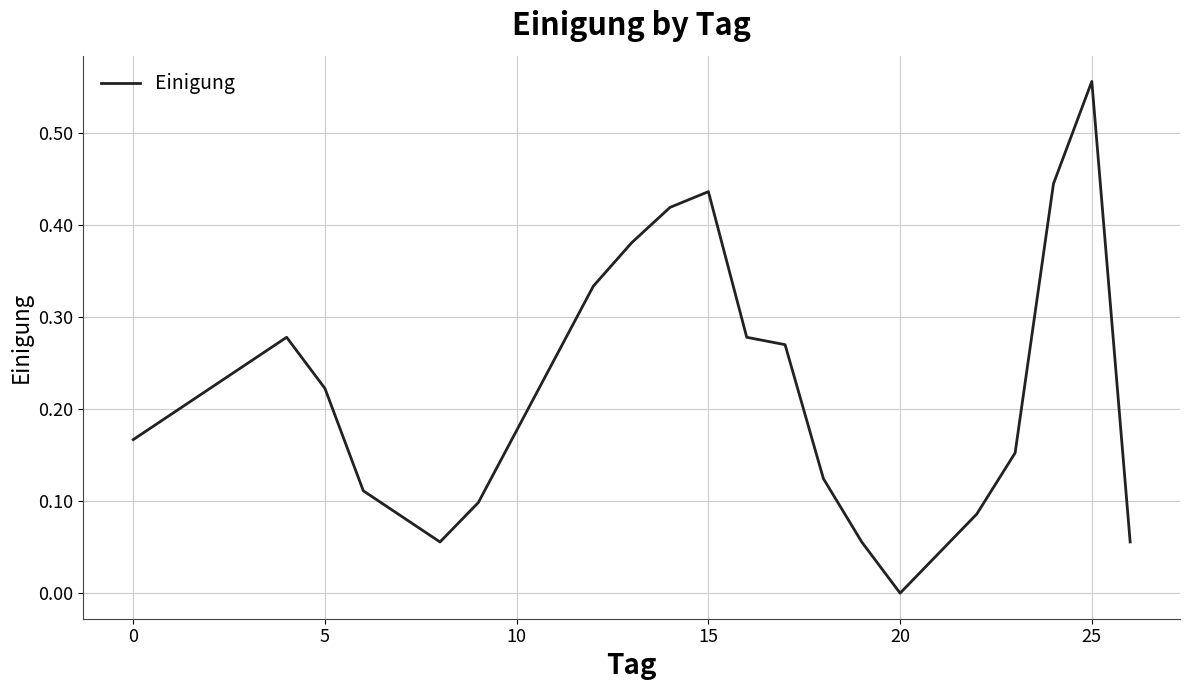

Reading right to left, transcribe all the data shown in this chart.

0.1	0.6	0.4	0.2	0.1	0.0	0.1	0.1	0.3	0.3	0.4	0.4	0.4	0.3	0.1	0.1	0.1	0.2	0.3	0.2